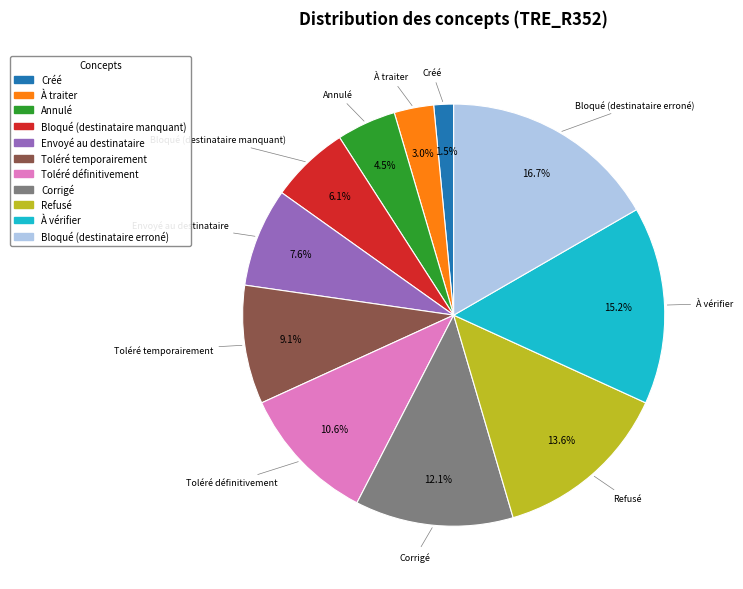

Which slice is the largest?

Bloqué (destinataire erroné)